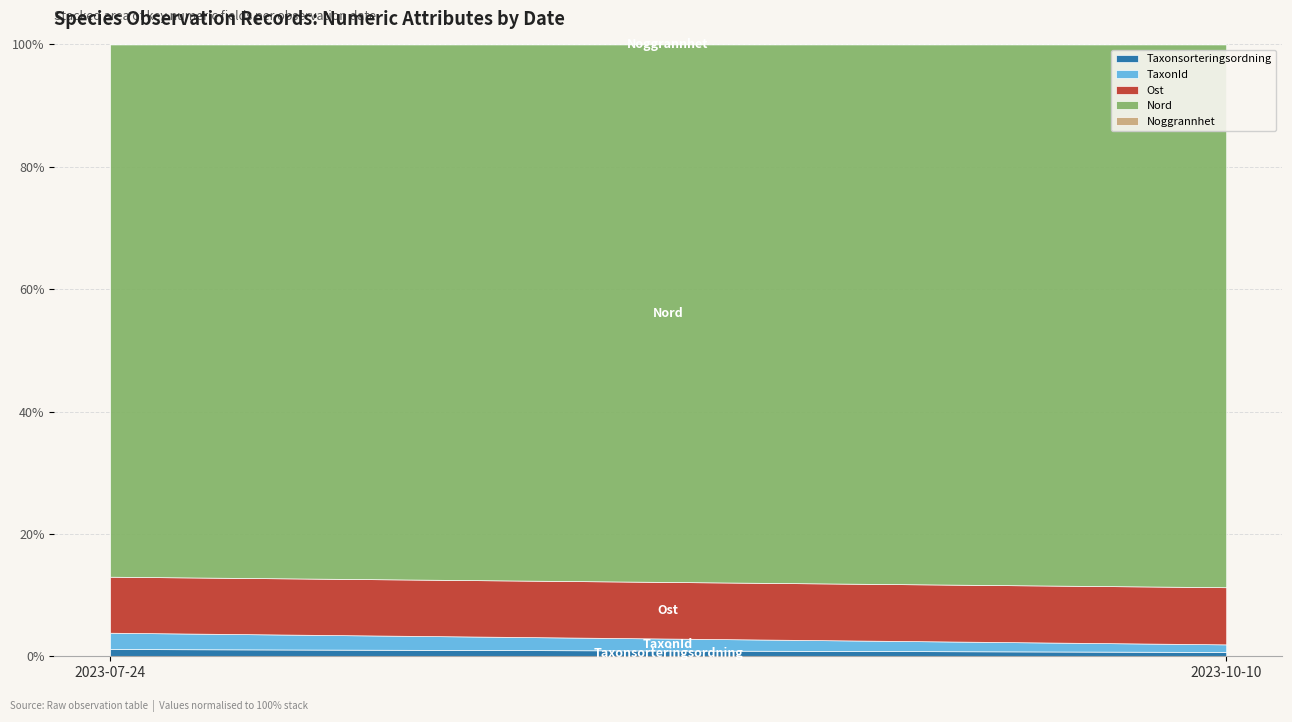

At 2023-07-24, list the series in order from largest to smallest.

Nord, Ost, TaxonId, Taxonsorteringsordning, Noggrannhet